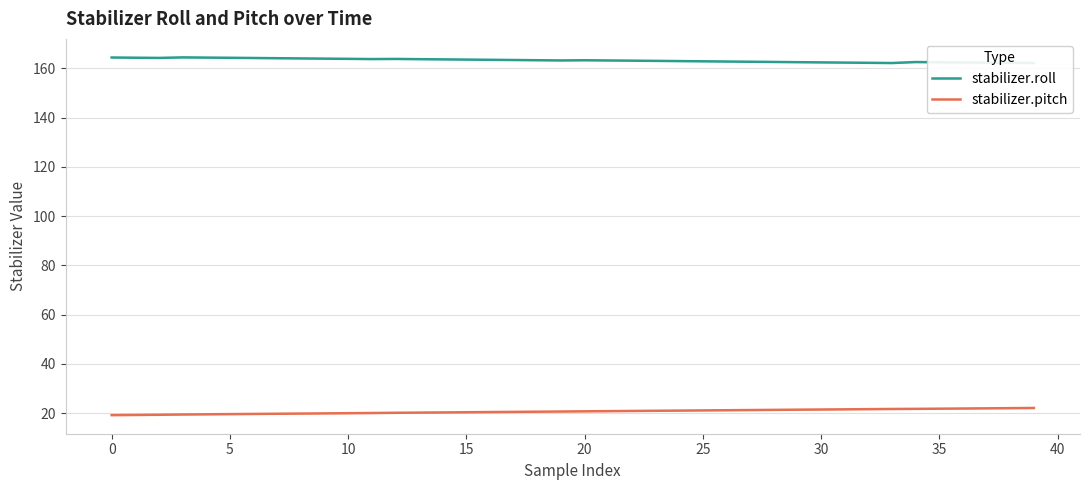

True or false: stabilizer.pitch has more than 1 interior local peaks.

False